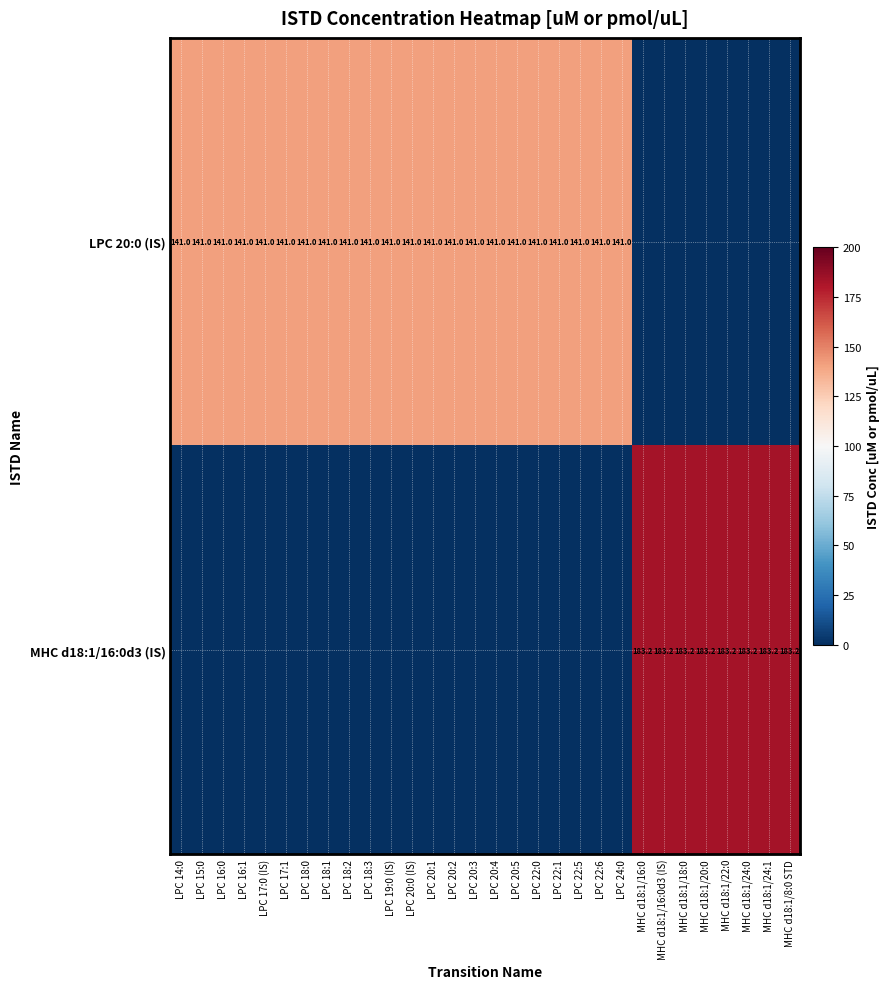

The LPC 20:0 (IS) series shows 141.0 at LPC 24:0. True or false?

True